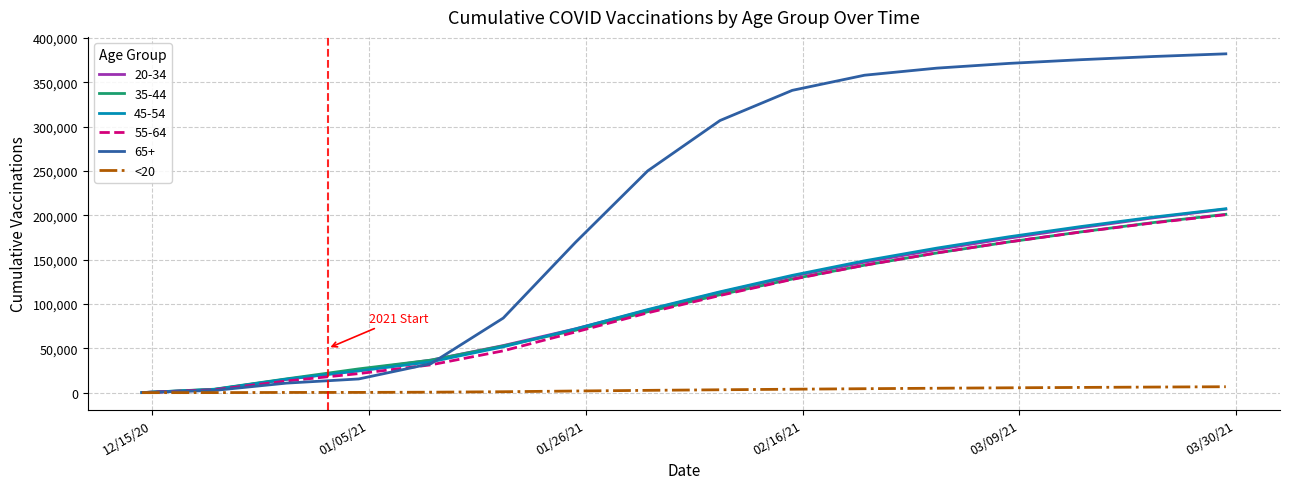

Which series has the largest range (max minus min)?

65+